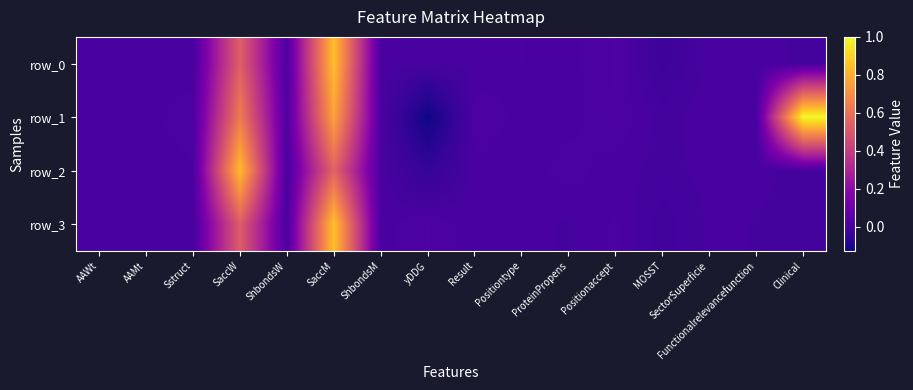

Read the row_0 value at SaccW.

0.5